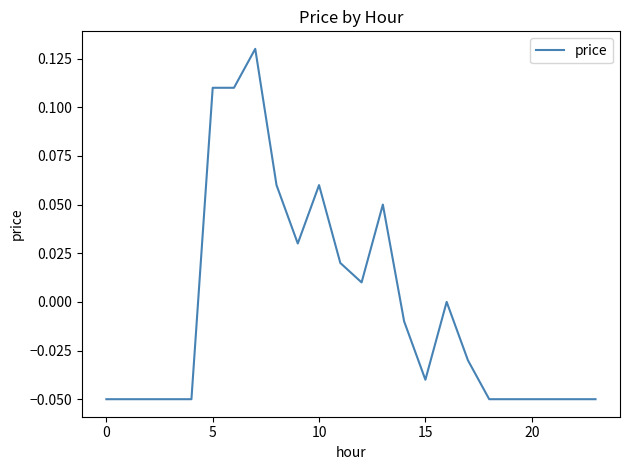

Is this an area chart (filled region under the line)?

No